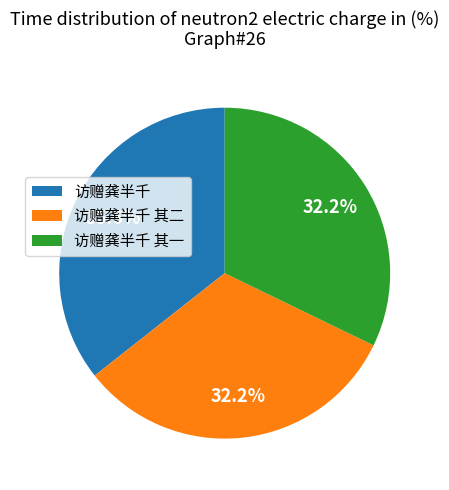

What is the largest slice in the pie chart?

访赠龚半千